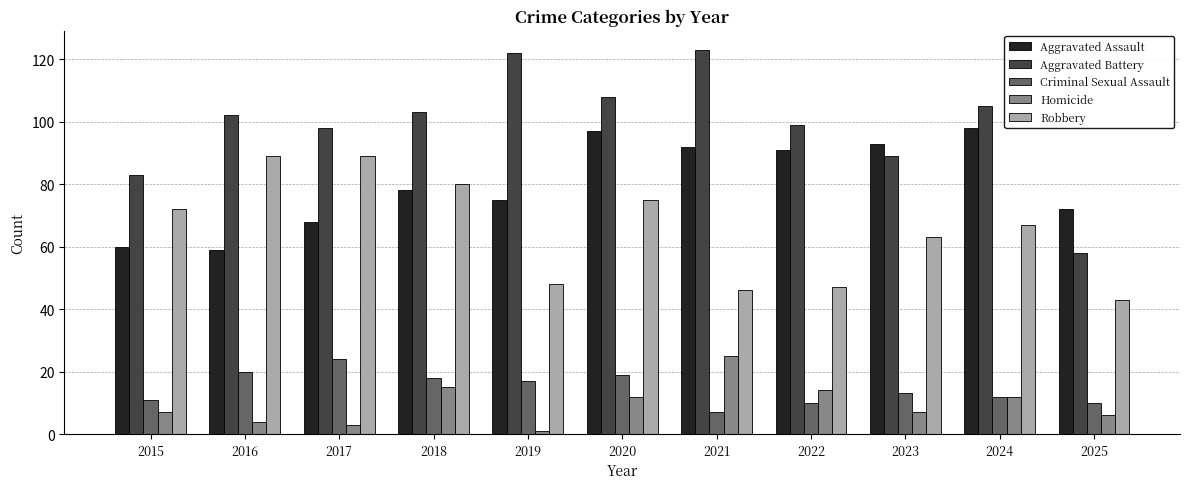

What is the total value across all series at 2022?

261